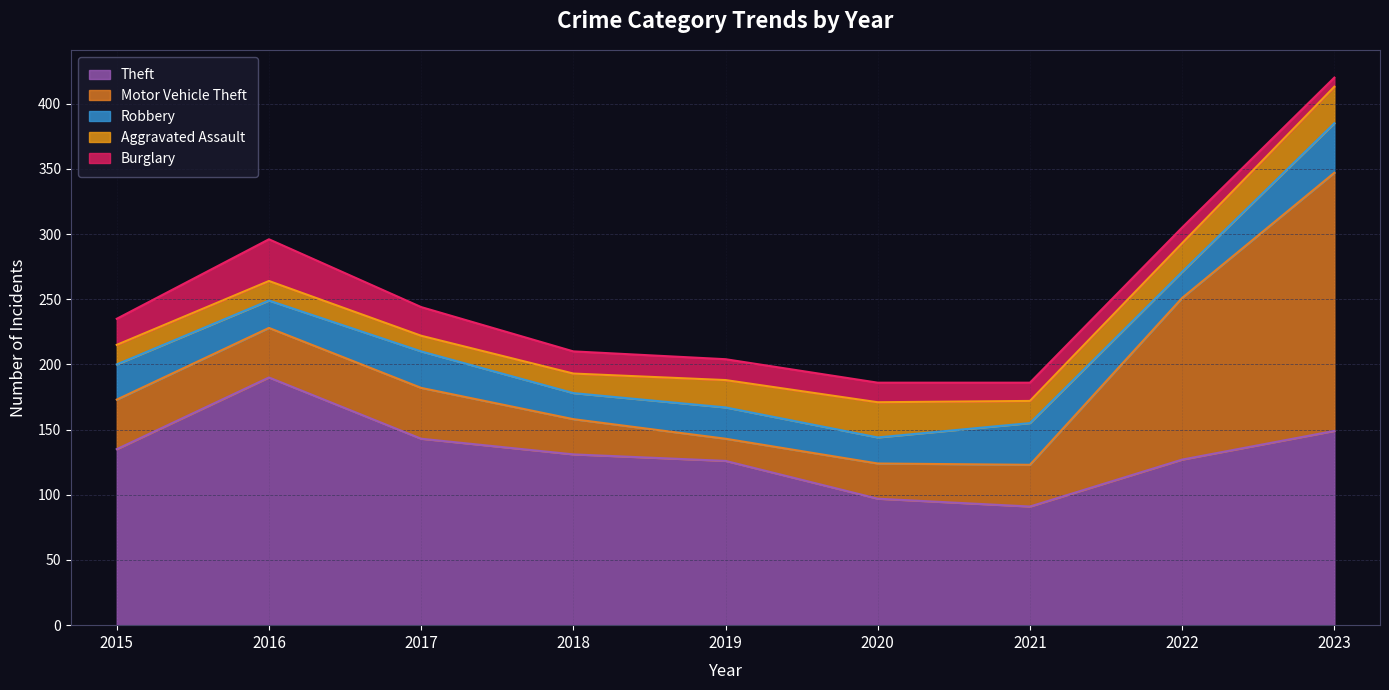

At how many categories does at least one series exceed 185?

2